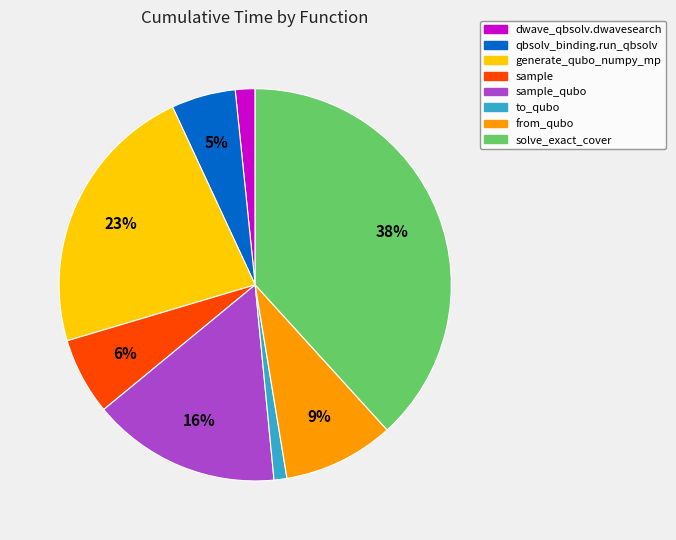

To the nearest percent, what is the average slice percentage?

12%